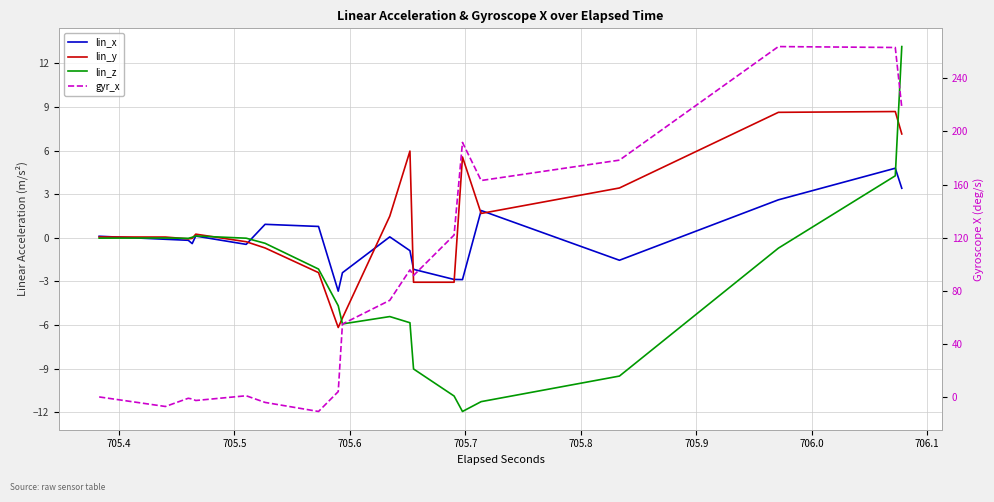

In lin_y, how many points are higher than both neighbors (excluding endpoints)?

4